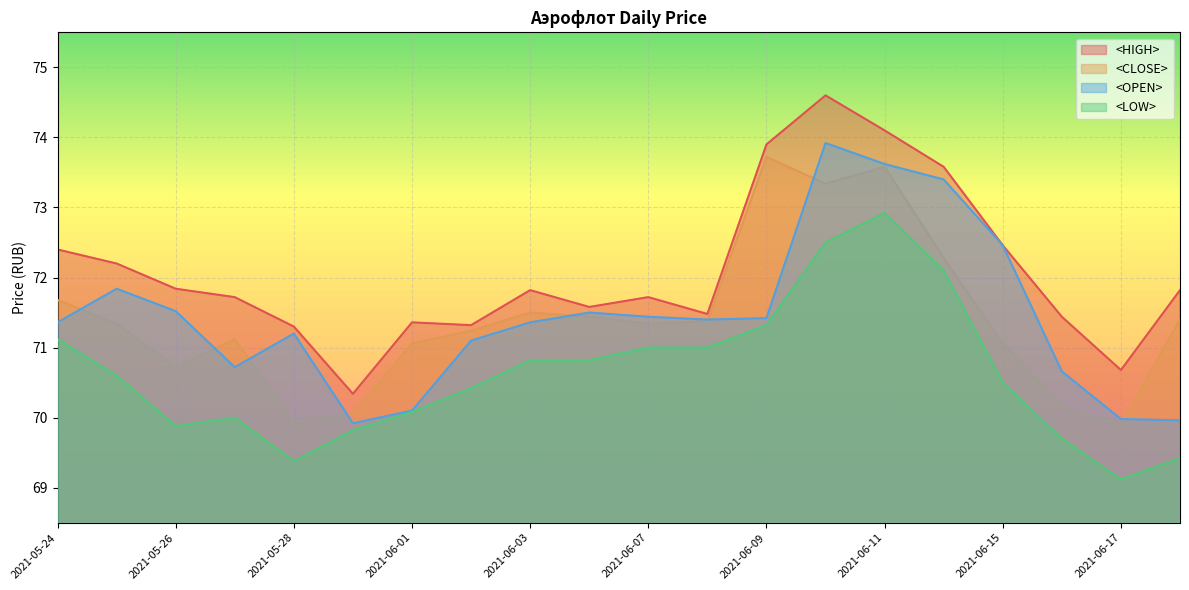

Does the chart display data point markers on the line(s)?

No